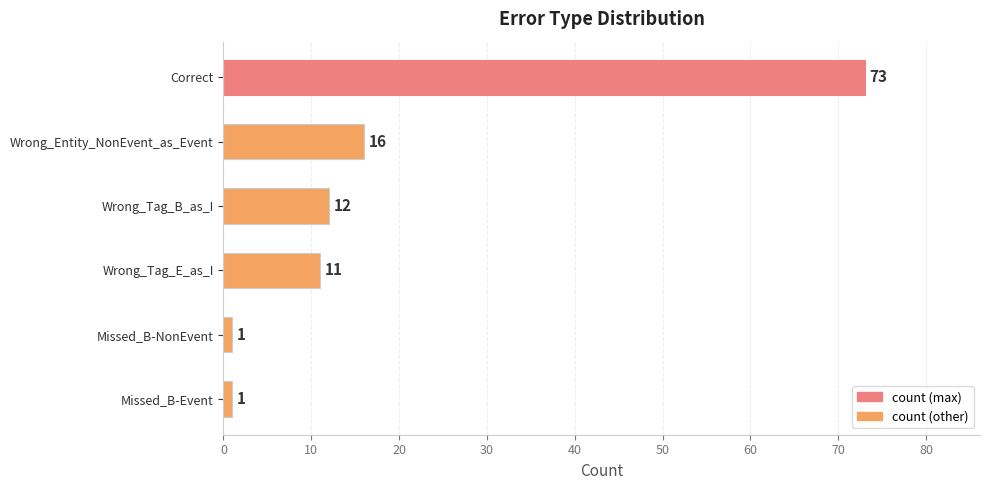

Count the number of categories in the chart.

6